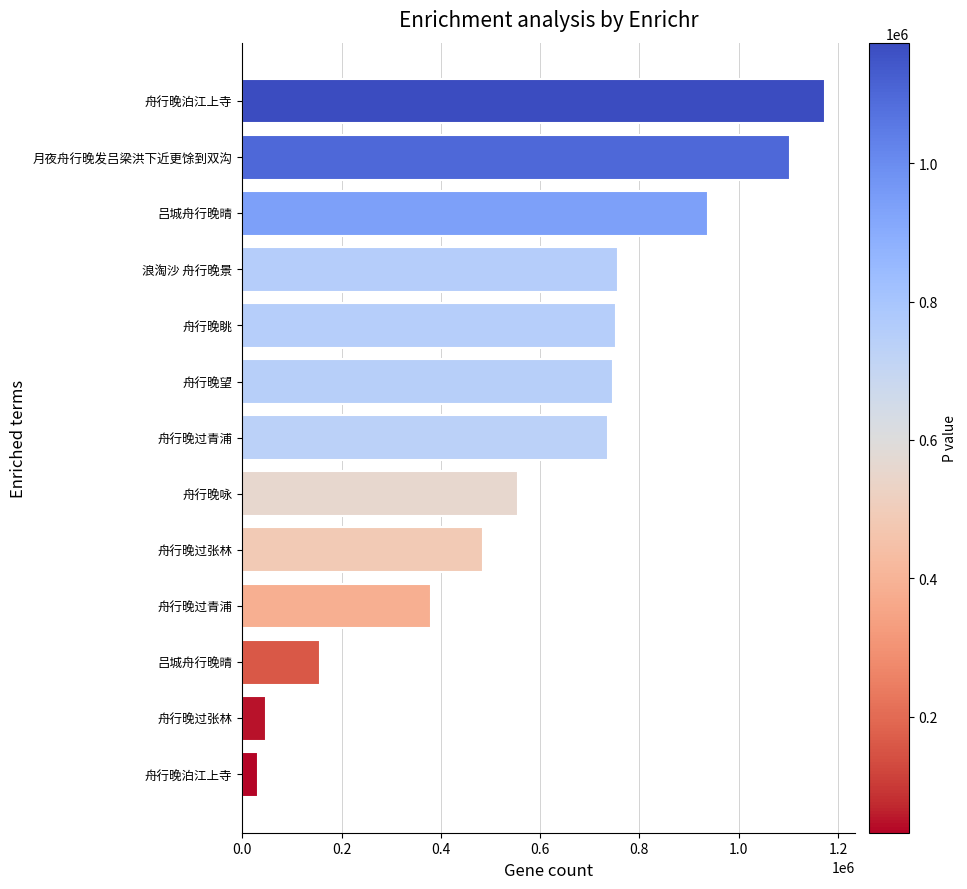

How many values are below 736391?

6